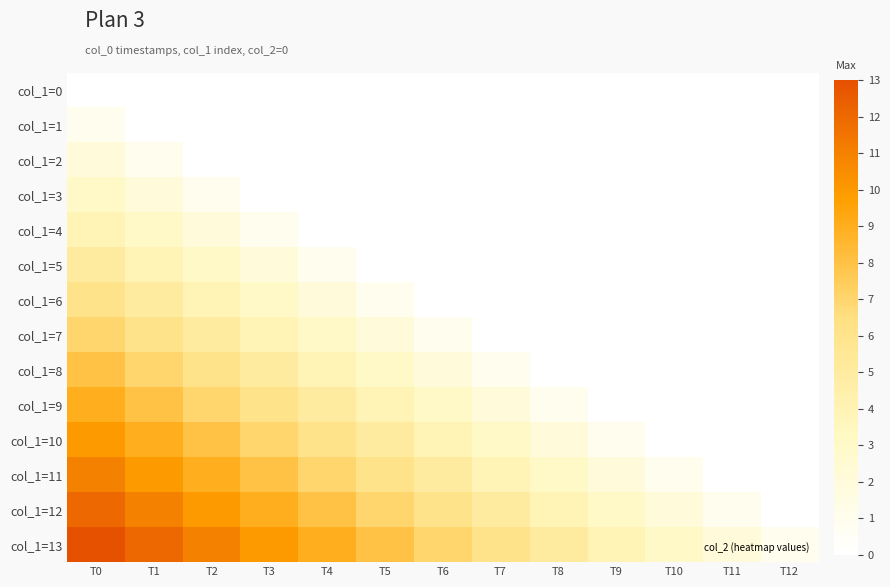

Reading left to right, transcribe all the data shown in this chart.

col_1=0: T0=0	T1=0	T2=0	T3=0	T4=0	T5=0	T6=0	T7=0	T8=0	T9=0	T10=0	T11=0	T12=0
col_1=1: T0=1	T1=0	T2=0	T3=0	T4=0	T5=0	T6=0	T7=0	T8=0	T9=0	T10=0	T11=0	T12=0
col_1=2: T0=2	T1=1	T2=0	T3=0	T4=0	T5=0	T6=0	T7=0	T8=0	T9=0	T10=0	T11=0	T12=0
col_1=3: T0=3	T1=2	T2=1	T3=0	T4=0	T5=0	T6=0	T7=0	T8=0	T9=0	T10=0	T11=0	T12=0
col_1=4: T0=4	T1=3	T2=2	T3=1	T4=0	T5=0	T6=0	T7=0	T8=0	T9=0	T10=0	T11=0	T12=0
col_1=5: T0=5	T1=4	T2=3	T3=2	T4=1	T5=0	T6=0	T7=0	T8=0	T9=0	T10=0	T11=0	T12=0
col_1=6: T0=6	T1=5	T2=4	T3=3	T4=2	T5=1	T6=0	T7=0	T8=0	T9=0	T10=0	T11=0	T12=0
col_1=7: T0=7	T1=6	T2=5	T3=4	T4=3	T5=2	T6=1	T7=0	T8=0	T9=0	T10=0	T11=0	T12=0
col_1=8: T0=8	T1=7	T2=6	T3=5	T4=4	T5=3	T6=2	T7=1	T8=0	T9=0	T10=0	T11=0	T12=0
col_1=9: T0=9	T1=8	T2=7	T3=6	T4=5	T5=4	T6=3	T7=2	T8=1	T9=0	T10=0	T11=0	T12=0
col_1=10: T0=10	T1=9	T2=8	T3=7	T4=6	T5=5	T6=4	T7=3	T8=2	T9=1	T10=0	T11=0	T12=0
col_1=11: T0=11	T1=10	T2=9	T3=8	T4=7	T5=6	T6=5	T7=4	T8=3	T9=2	T10=1	T11=0	T12=0
col_1=12: T0=12	T1=11	T2=10	T3=9	T4=8	T5=7	T6=6	T7=5	T8=4	T9=3	T10=2	T11=1	T12=0
col_1=13: T0=13	T1=12	T2=11	T3=10	T4=9	T5=8	T6=7	T7=6	T8=5	T9=4	T10=3	T11=2	T12=1